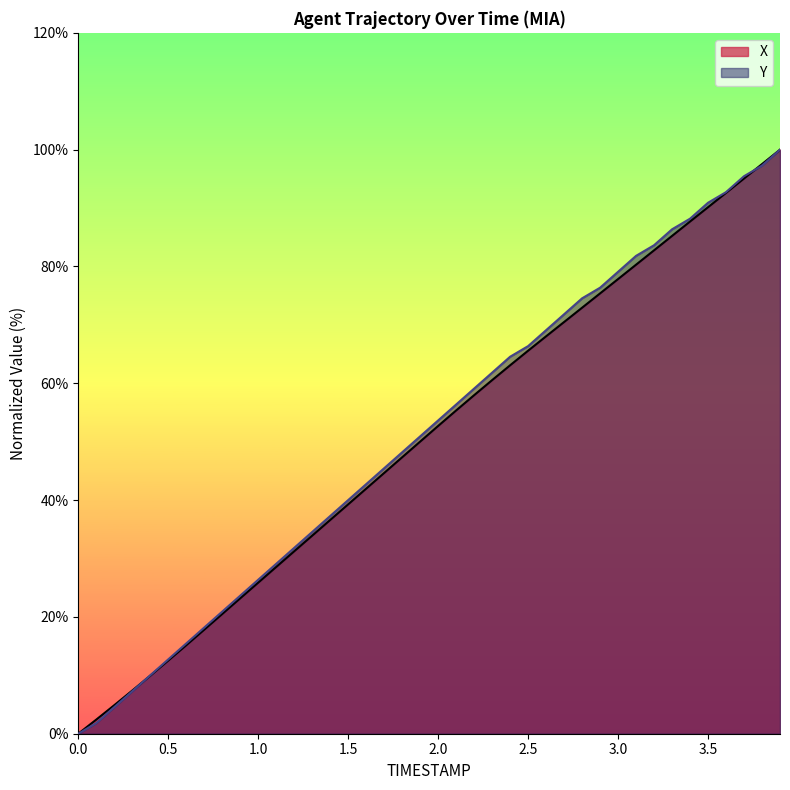

What is the value of the Y point at the 24th from the left?

61.8